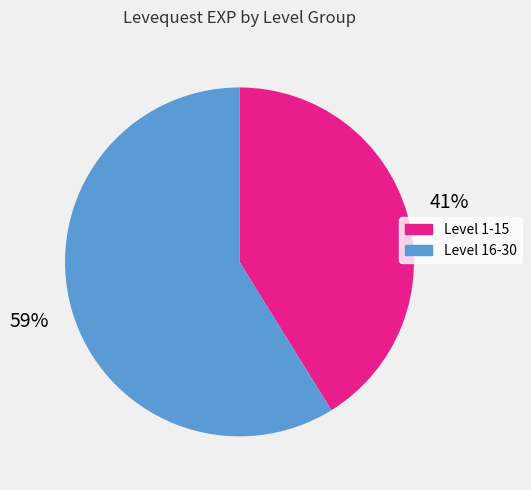

Count the number of slices in the pie.

2